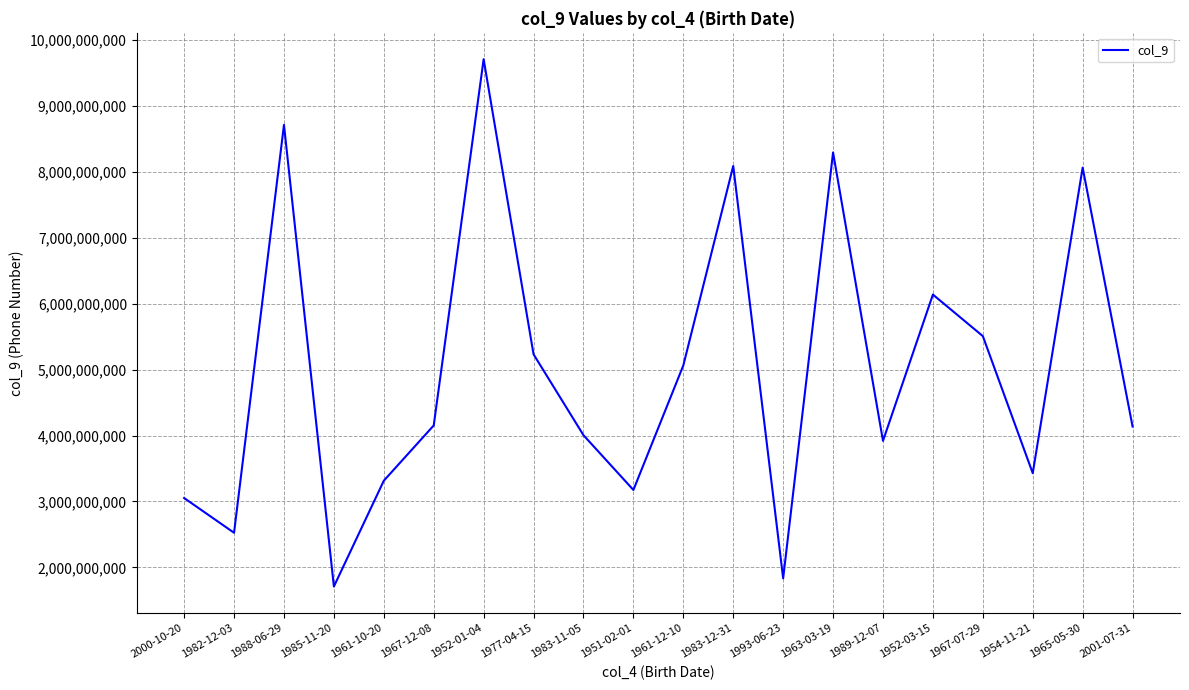

What is the change in value from 1985-11-20 to 1989-12-07?

+2208026726